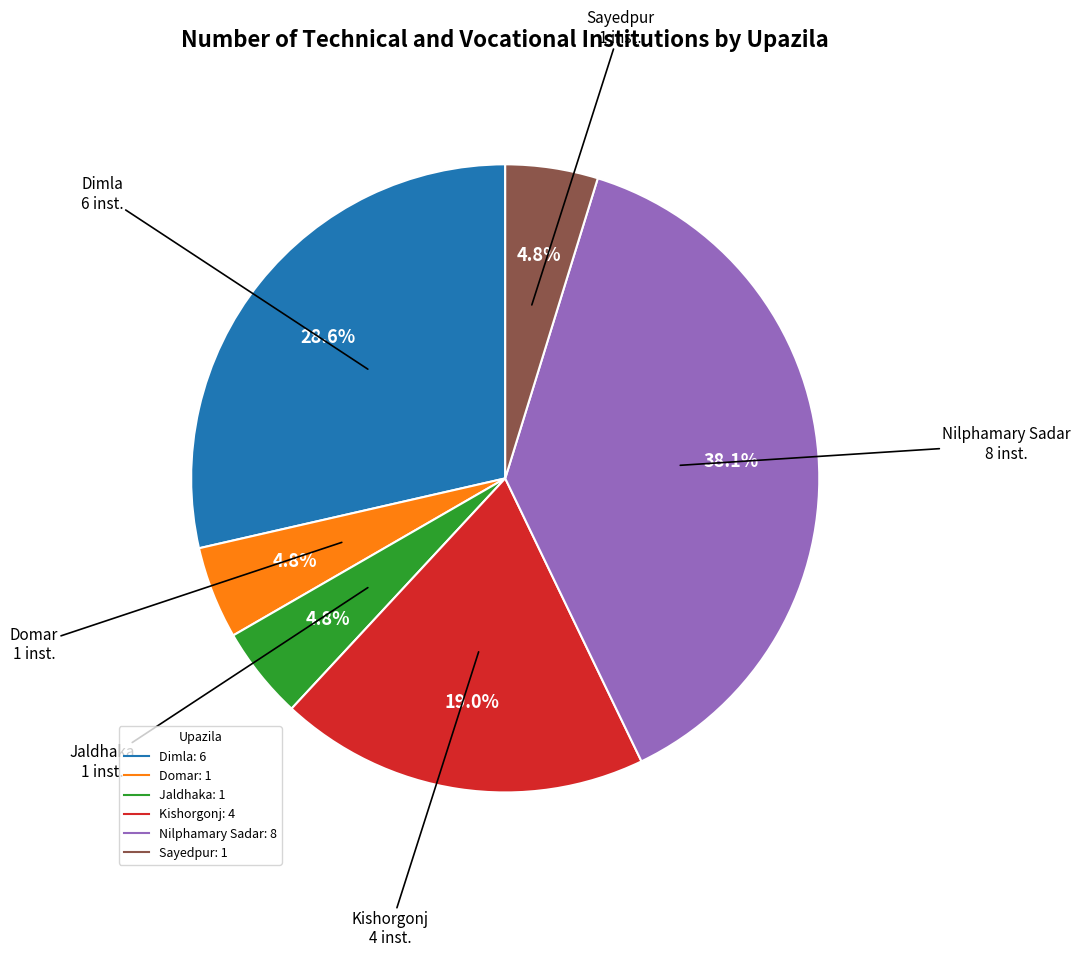

What is the ratio of the value at Jaldhaka to the value at Domar?

1.0